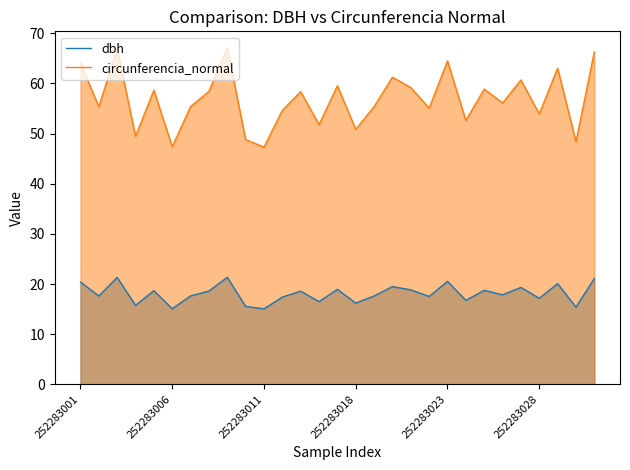

What is the difference between the highest and lowest values at 18?

40.3